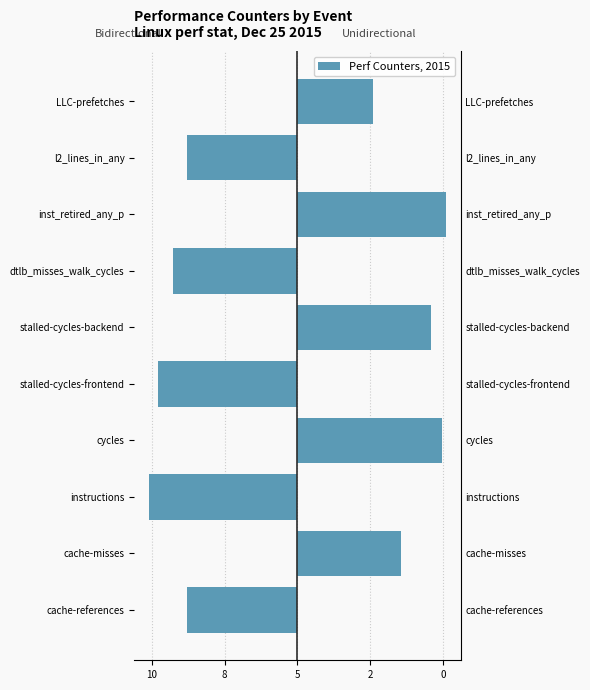

What is the sum of the Odd counters values at stalled-cycles-frontend and stalled-cycles-backend?

9.2